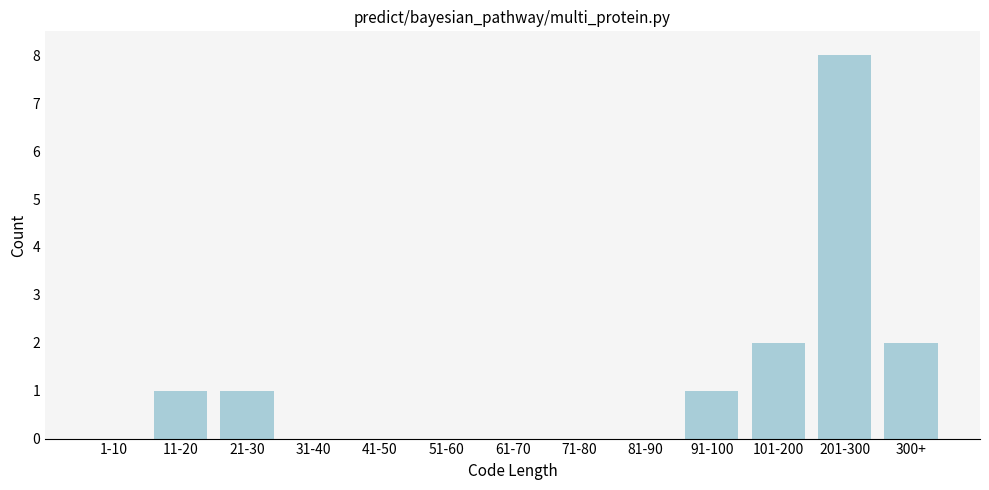

Reading left to right, what are all the values shown in this chart?

1-10=0	11-20=1	21-30=1	31-40=0	41-50=0	51-60=0	61-70=0	71-80=0	81-90=0	91-100=1	101-200=2	201-300=8	300+=2